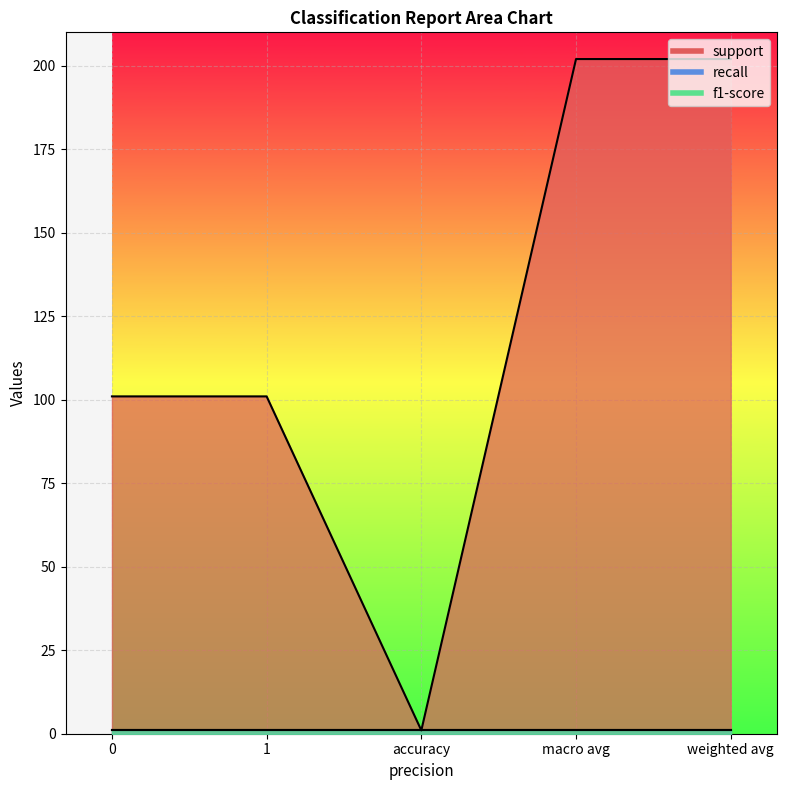

At which category is the sum across all series the highest?

macro avg